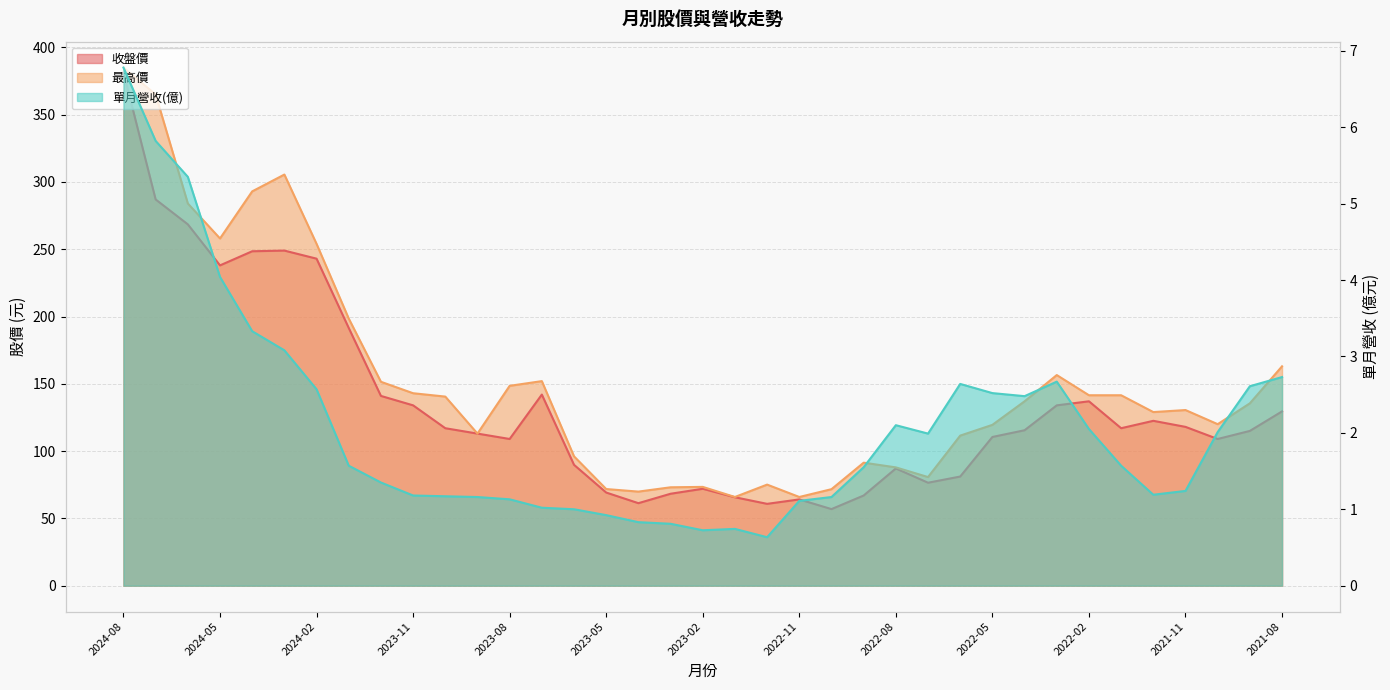

Reading left to right, list all the values displayed in this chart.

單月營收(億): 2024-08=6.8	2024-07=5.8	2024-06=5.3	2024-05=4.0	2024-04=3.3	2024-03=3.1	2024-02=2.6	2024-01=1.6	2023-12=1.4	2023-11=1.2	2023-10=1.2	2023-09=1.2	2023-08=1.1	2023-07=1.0	2023-06=1.0	2023-05=0.9	2023-04=0.8	2023-03=0.8	2023-02=0.7	2023-01=0.7	2022-12=0.6	2022-11=1.1	2022-10=1.2	2022-09=1.6	2022-08=2.1	2022-07=2.0	2022-06=2.6	2022-05=2.5	2022-04=2.5	2022-03=2.7	2022-02=2.0	2022-01=1.6	2021-12=1.2	2021-11=1.2	2021-10=2.0	2021-09=2.6	2021-08=2.7
收盤價: 2024-08=381.5	2024-07=287.0	2024-06=268.5	2024-05=238.0	2024-04=248.5	2024-03=249.0	2024-02=243.0	2024-01=191.5	2023-12=141.0	2023-11=134.0	2023-10=117.0	2023-09=113.0	2023-08=109.0	2023-07=142.0	2023-06=89.8	2023-05=69.2	2023-04=61.3	2023-03=68.3	2023-02=72.0	2023-01=65.7	2022-12=60.8	2022-11=64.1	2022-10=56.9	2022-09=67.0	2022-08=87.1	2022-07=76.5	2022-06=81.1	2022-05=110.5	2022-04=115.5	2022-03=134.0	2022-02=137.0	2022-01=117.0	2021-12=122.5	2021-11=118.0	2021-10=109.0	2021-09=115.0	2021-08=129.5
最高價: 2024-08=385.0	2024-07=365.0	2024-06=284.0	2024-05=258.0	2024-04=293.0	2024-03=305.5	2024-02=254.0	2024-01=198.5	2023-12=151.5	2023-11=143.0	2023-10=140.5	2023-09=113.0	2023-08=148.5	2023-07=152.0	2023-06=96.1	2023-05=71.8	2023-04=69.9	2023-03=73.1	2023-02=73.4	2023-01=65.9	2022-12=75.1	2022-11=65.9	2022-10=71.7	2022-09=91.4	2022-08=87.9	2022-07=80.7	2022-06=111.5	2022-05=119.5	2022-04=137.0	2022-03=156.5	2022-02=141.5	2022-01=141.5	2021-12=129.0	2021-11=130.5	2021-10=120.0	2021-09=135.5	2021-08=163.0